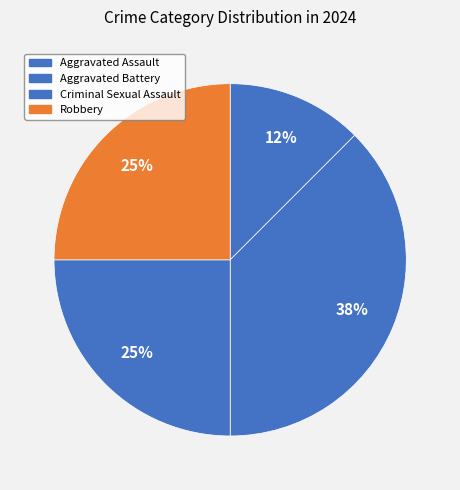

How many slices are in this pie chart?

4